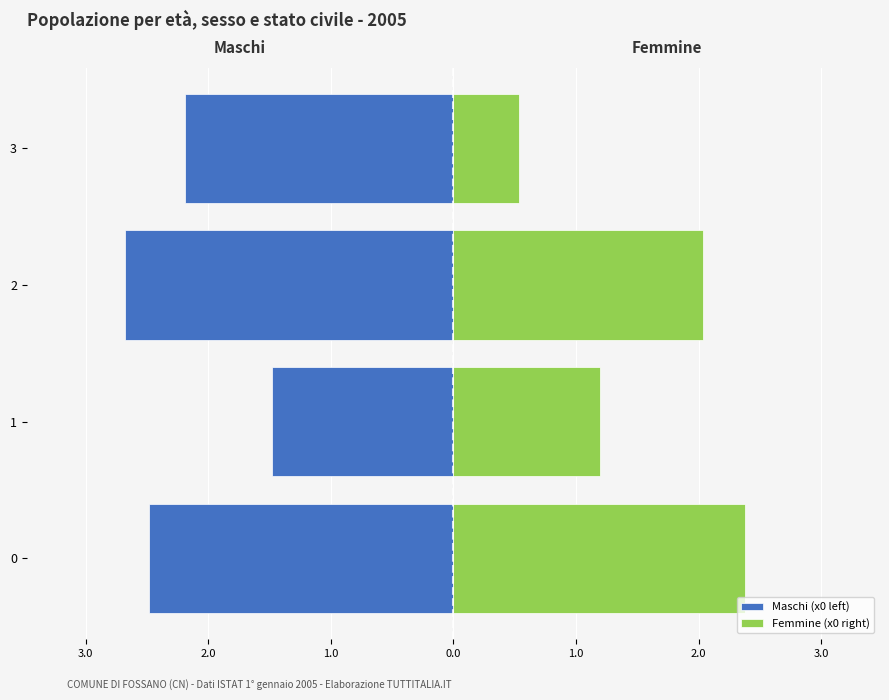

Reading left to right, transcribe all the data shown in this chart.

Maschi (x0 left): -2.5	-1.5	-2.7	-2.2
Femmine (x0 right): 2.4	1.2	2.0	0.5